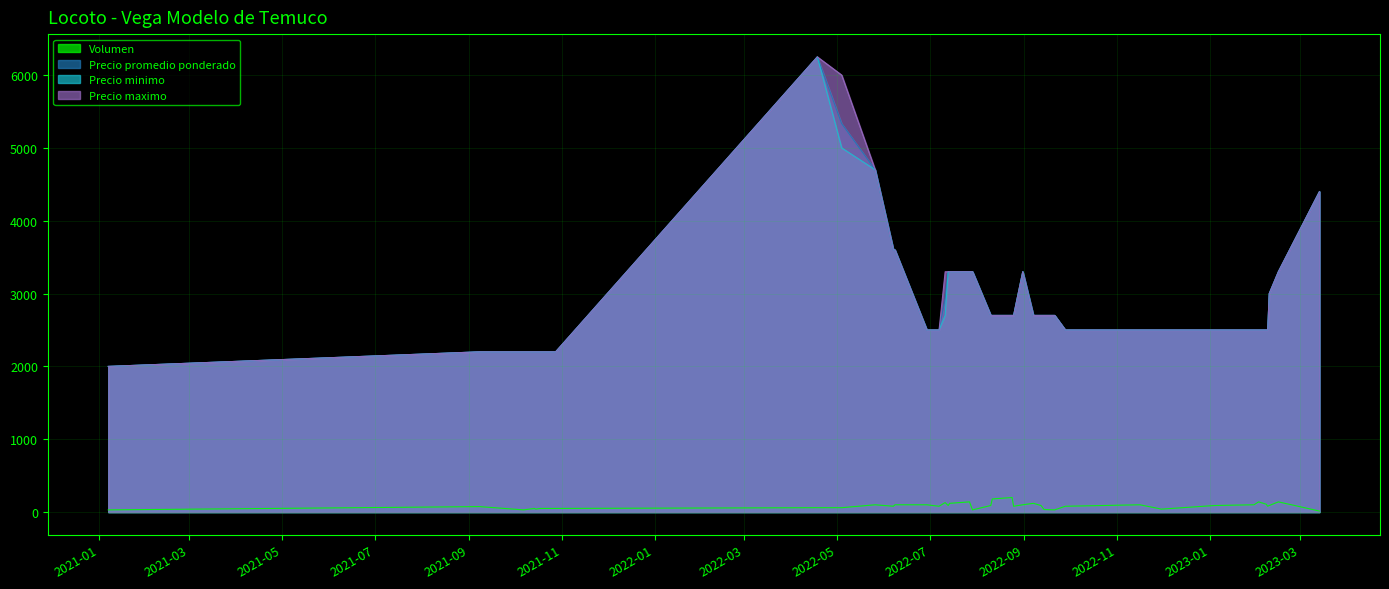

What is the approximate value of Precio promedio ponderado at 2022-08-25, to the nearest 100?

2700